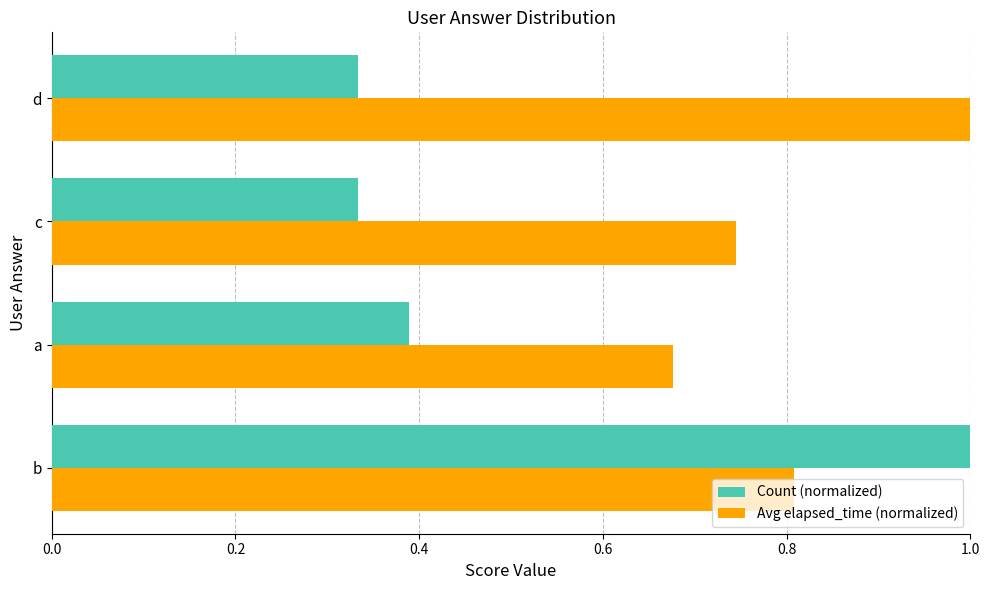

List the series in order of their overall mean, highest first.

Avg elapsed_time (normalized), Count (normalized)